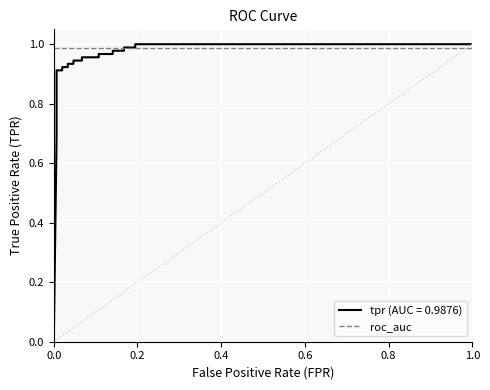

Is it true that the value at 0.006711409395973154 is 1.3?

False